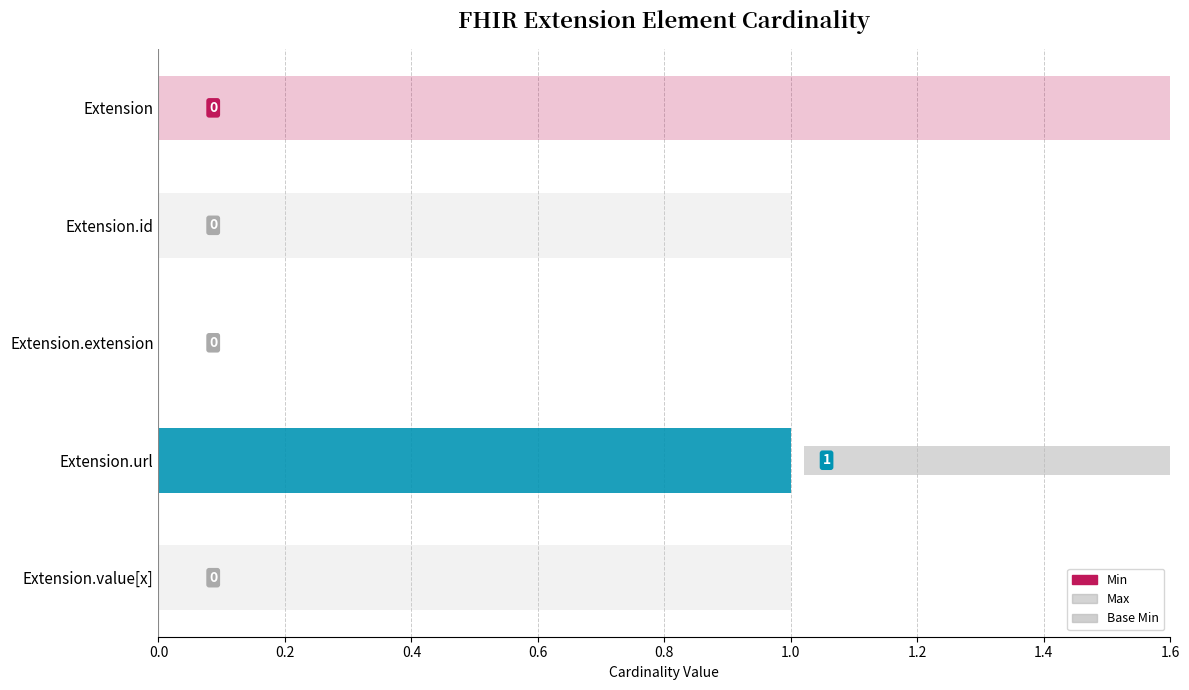

Rank the series at Extension.value[x] from highest to lowest value.

Max, Min, Base Min